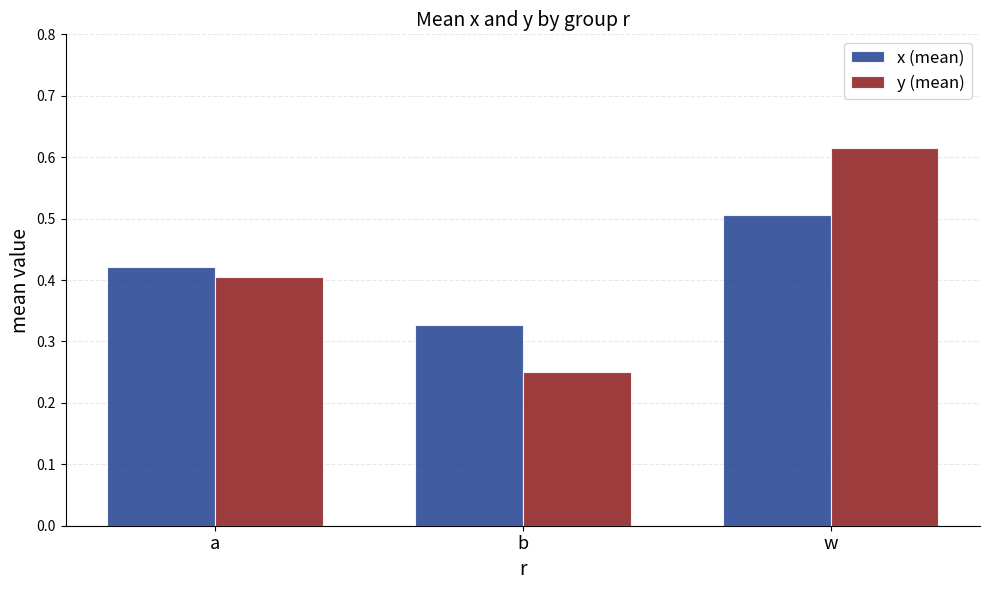

Which series has the widest spread of values?

y (mean)